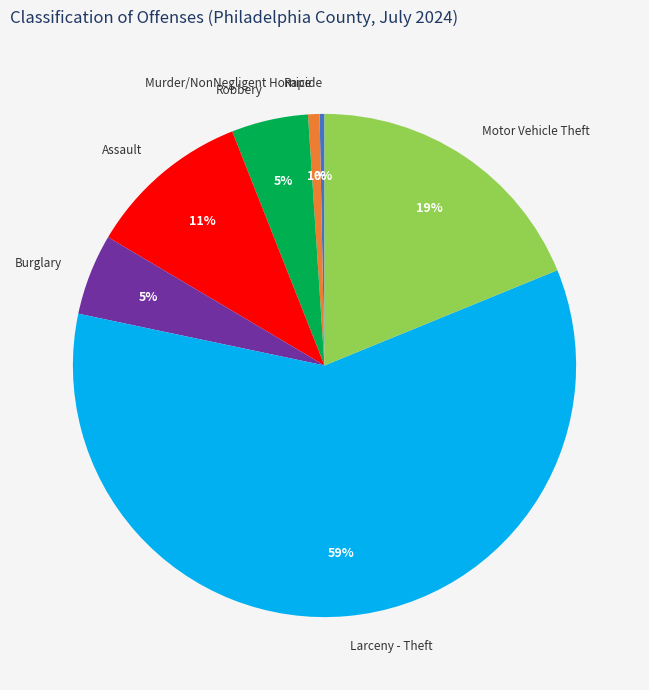

Which category accounts for the majority?

Larceny - Theft